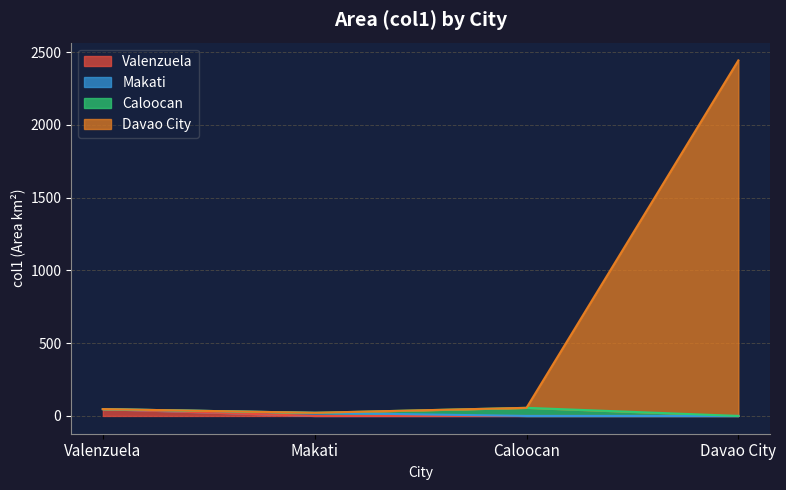

What is the difference between the maximum and minimum values?

2422.0